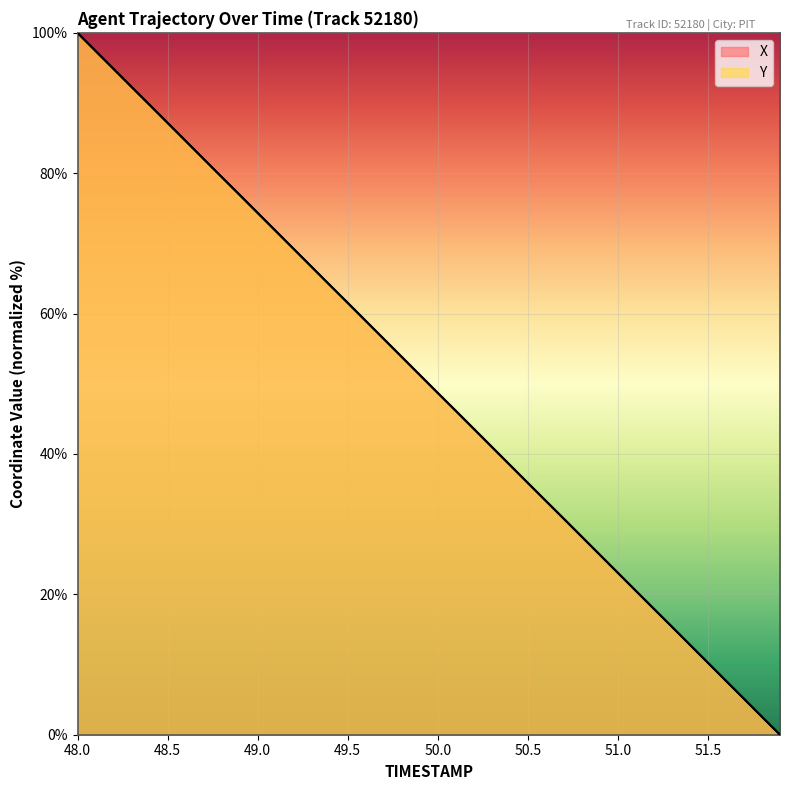

What is the sum of all Y values?

1999.2